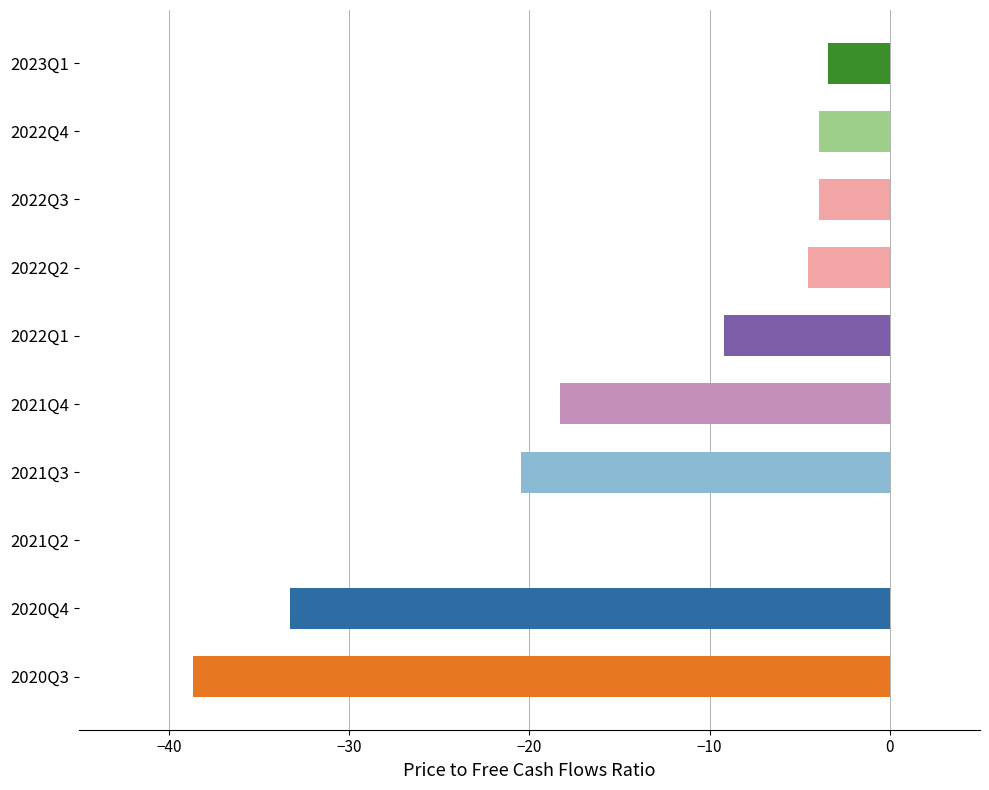

Is it true that the value at 2022Q2 is -4.6?

True